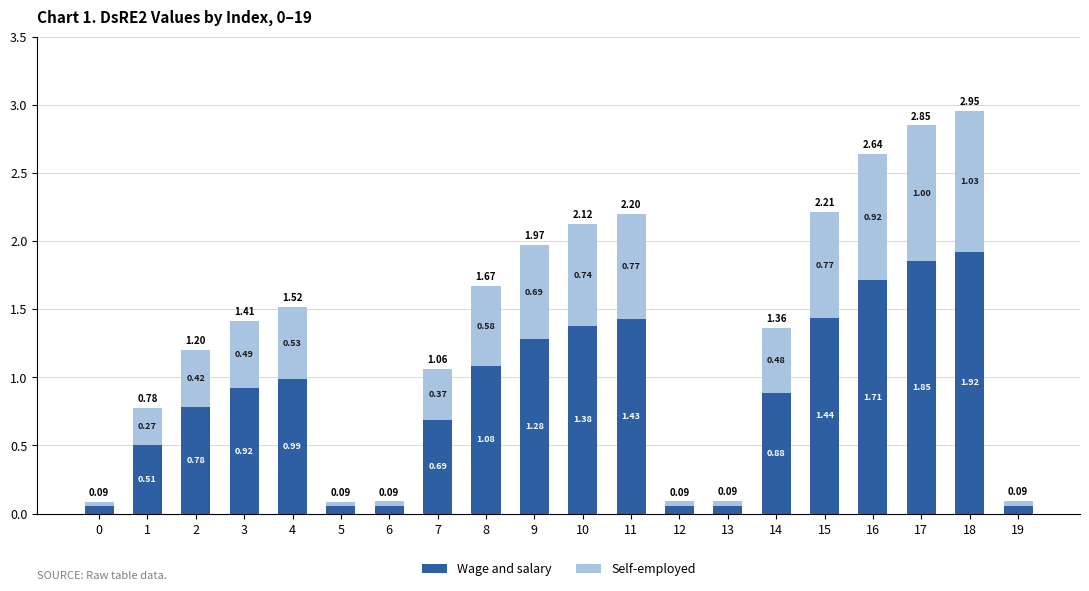

At which category is the sum across all series the highest?

18